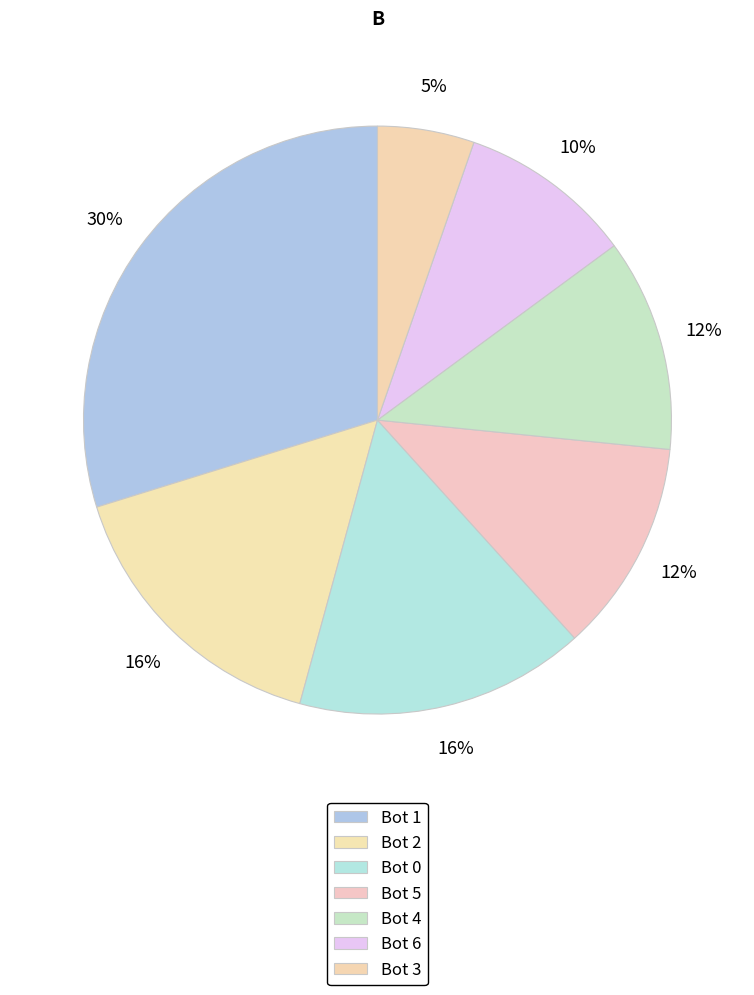

What is the smallest slice in the pie chart?

Bot 3